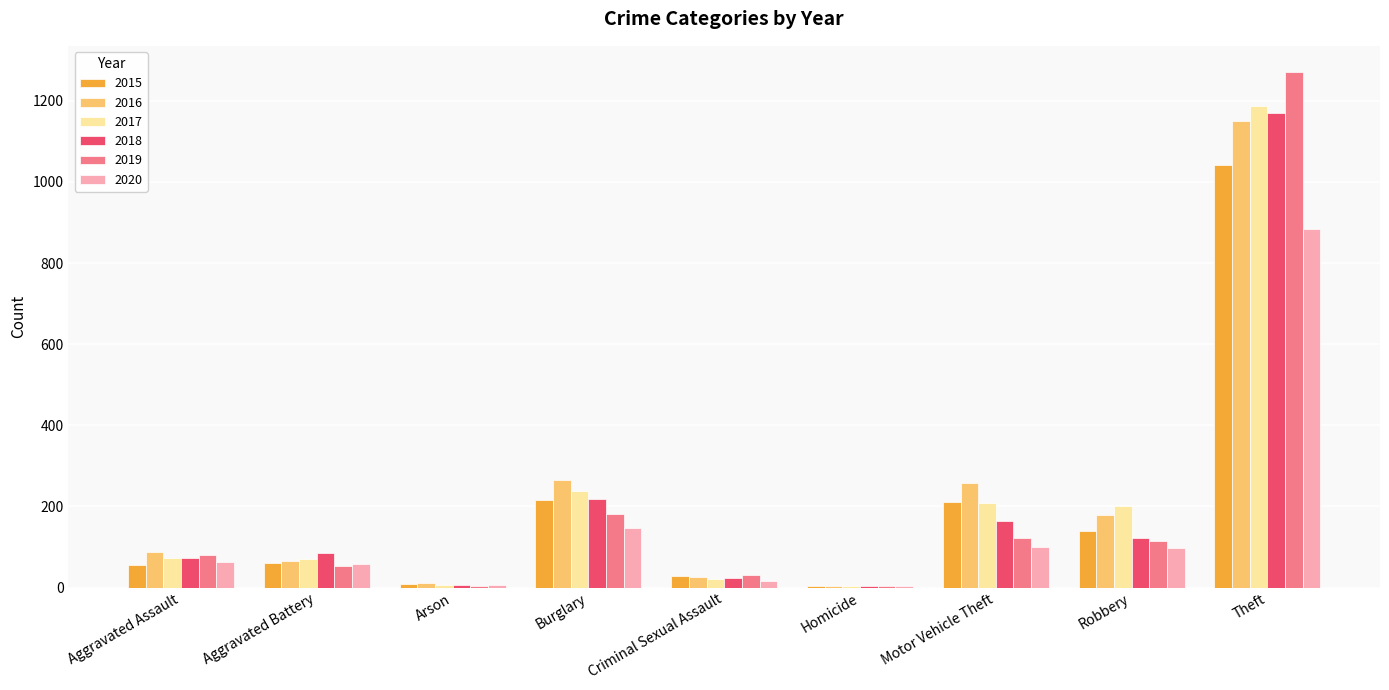

What is the maximum value shown in the chart?

1272